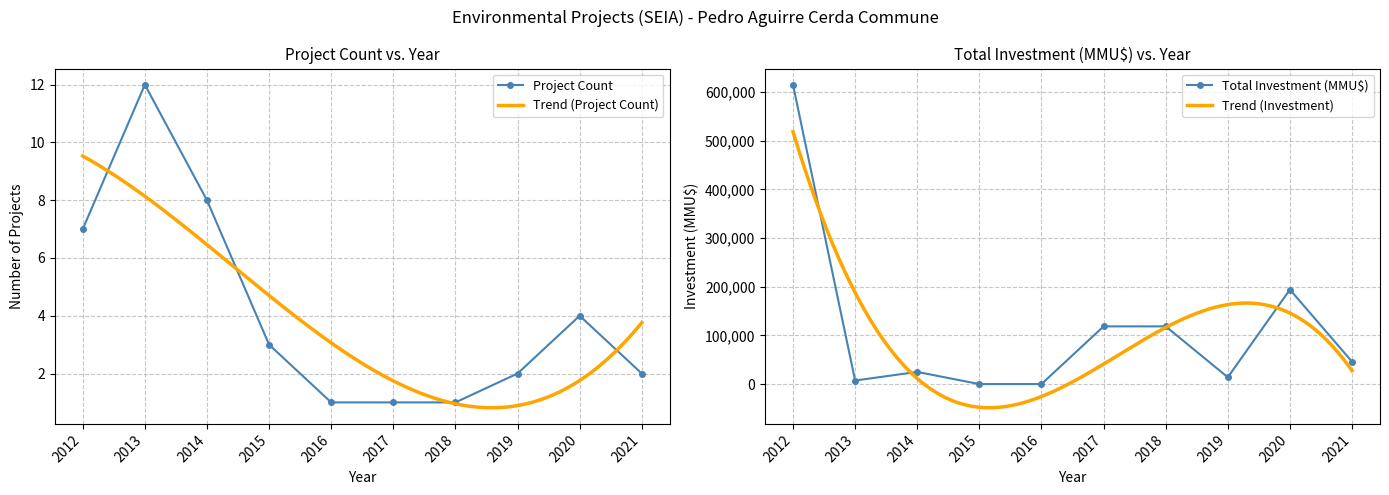

In Total Investment (MMU$), how many points are lower than both neighbors (excluding endpoints)?

2